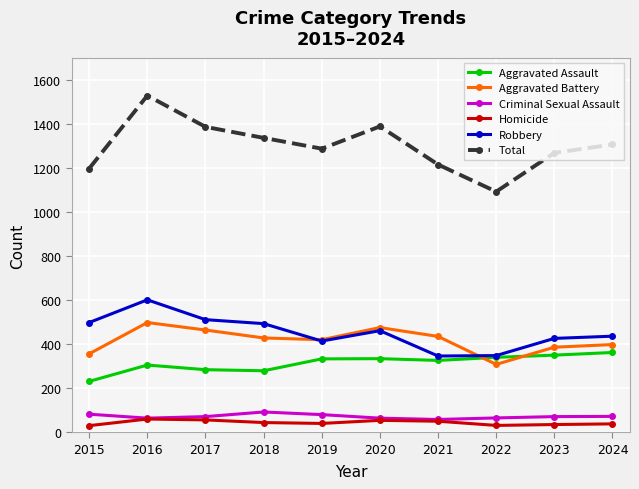

How many lines are shown in the chart?

6